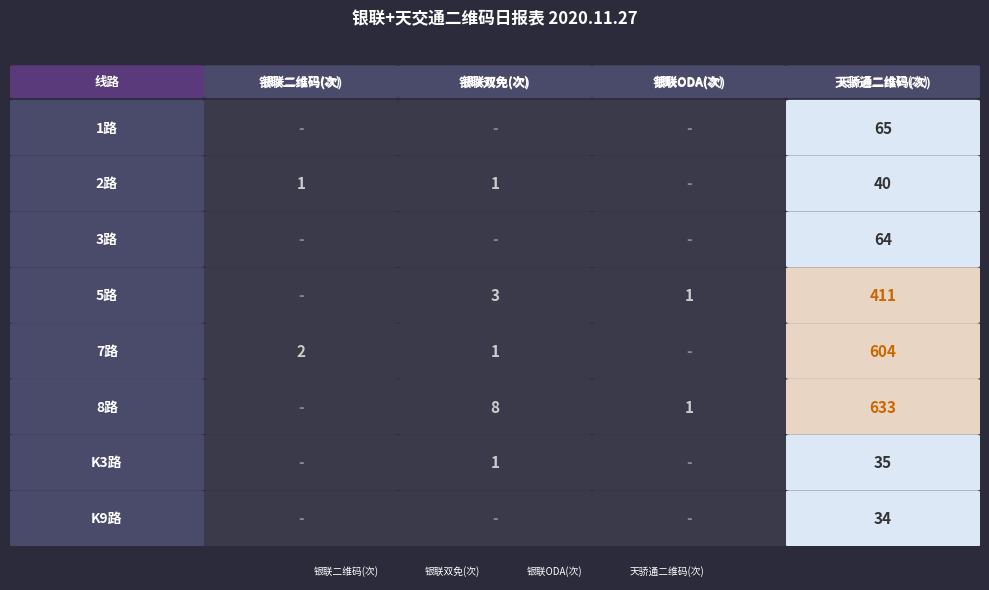

Which has a higher value, 3 or 2?

3